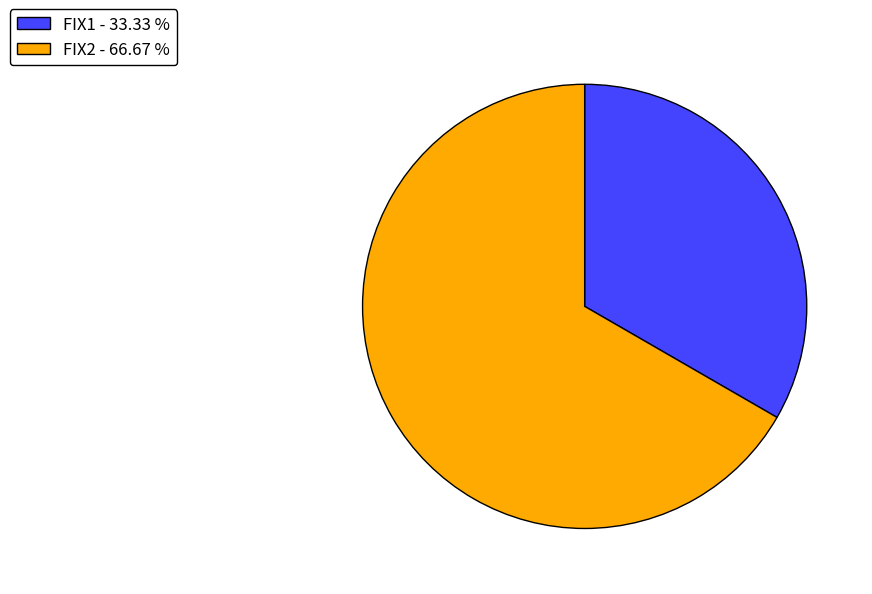

Which slice is the largest?

FIX2